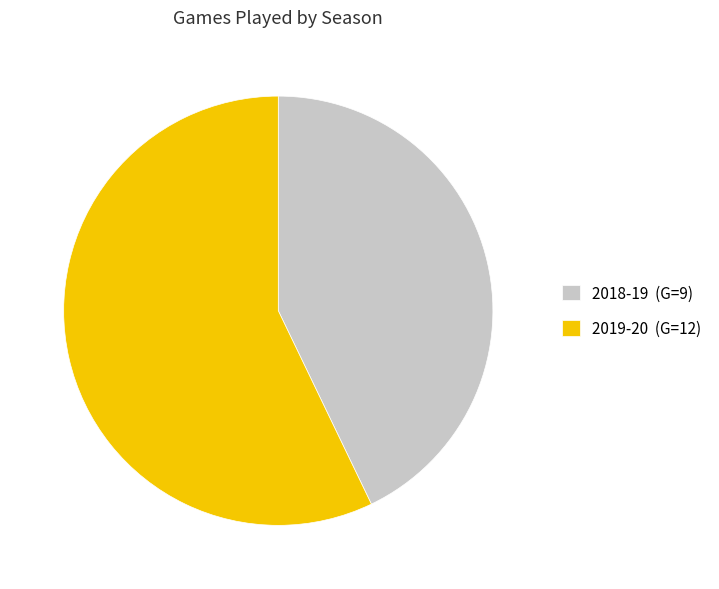

Is it true that 2019-20 is 57% of the pie?

True